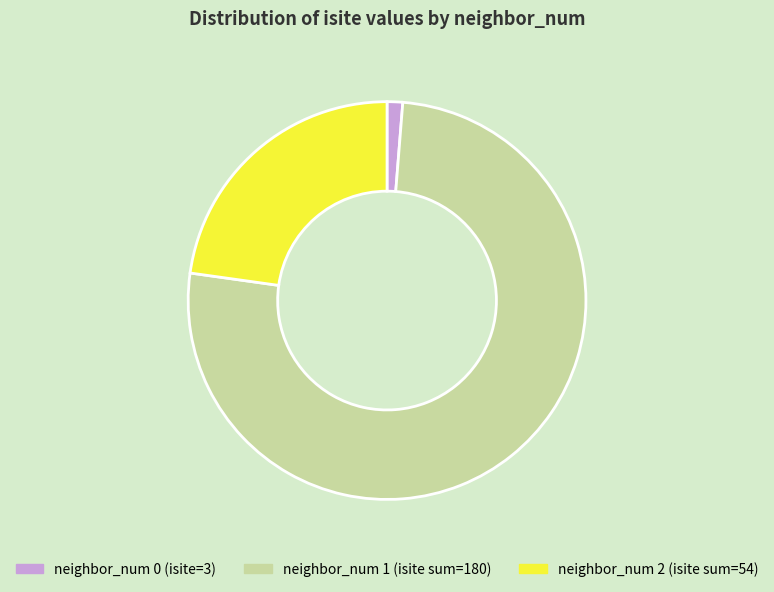

How many segments does this pie chart have?

3